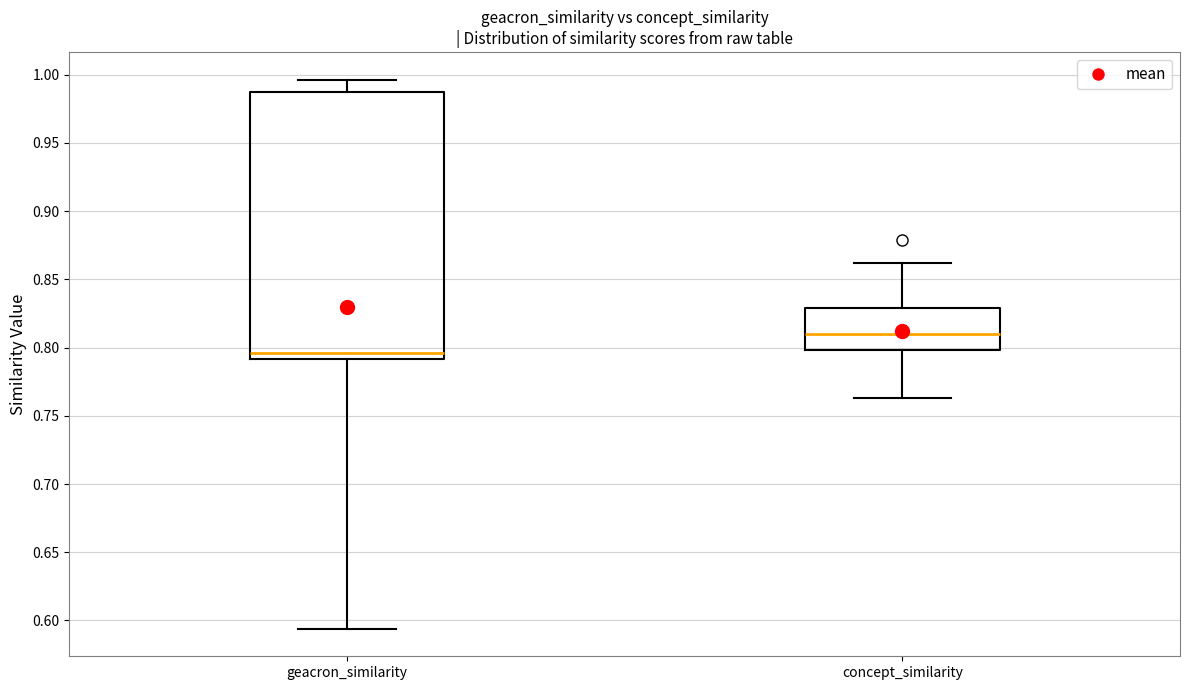

Which box has the highest median line?

concept_similarity